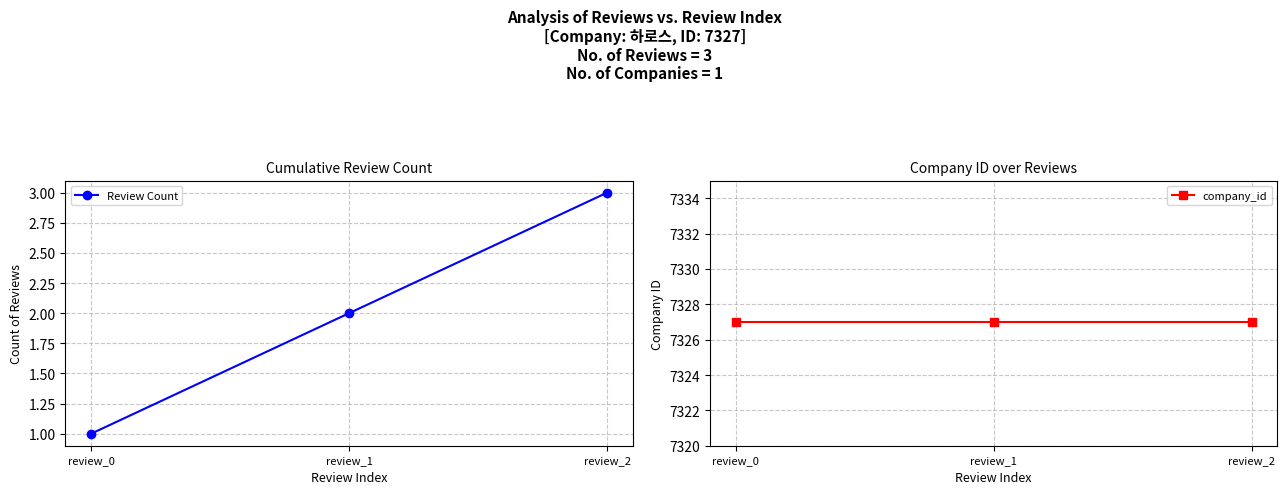

Reading right to left, list all the values displayed in this chart.

Review Count: 3	2	1
company_id: 7327	7327	7327